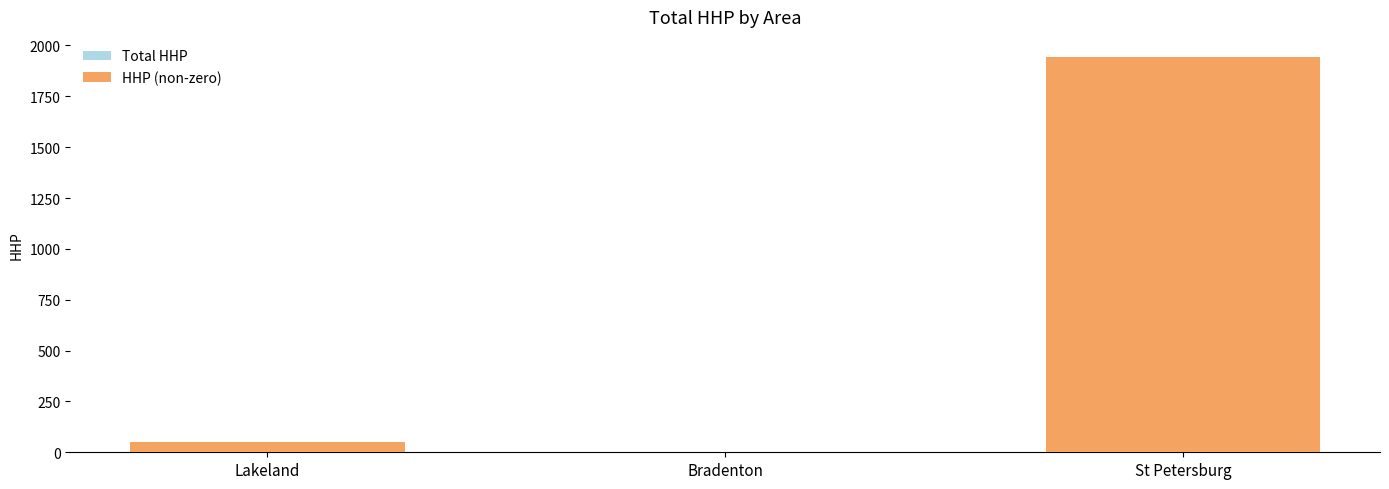

What are all the series names shown in the legend?

Total HHP, HHP (non-zero)